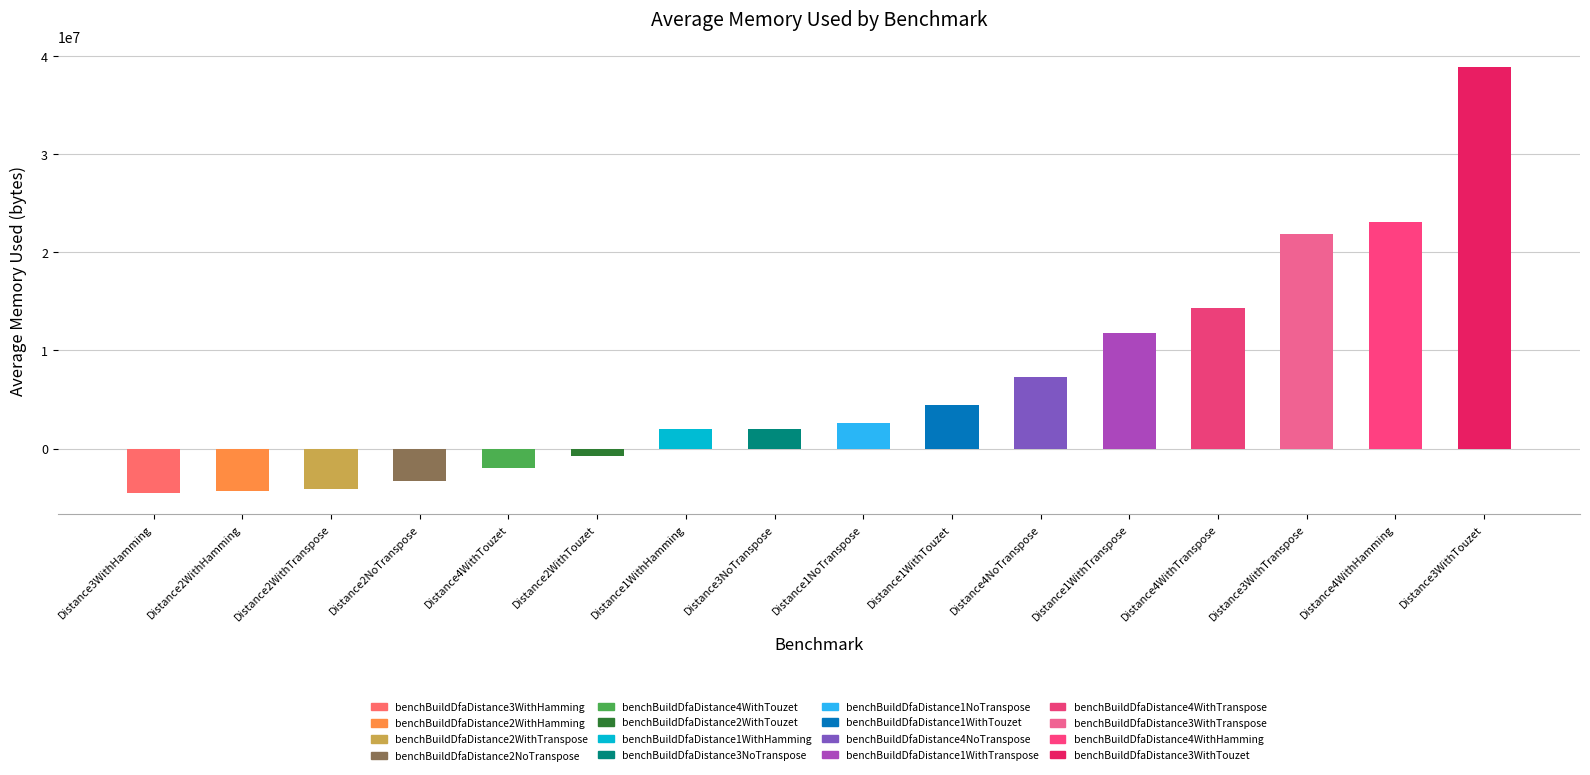

What is the approximate value at Distance1WithTranspose?

11827694.4